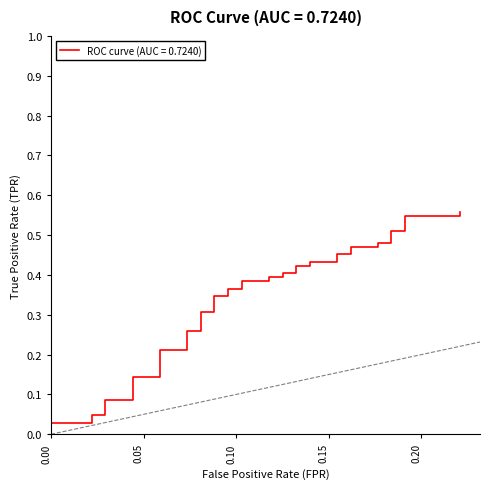

Does the chart display data point markers on the line(s)?

No